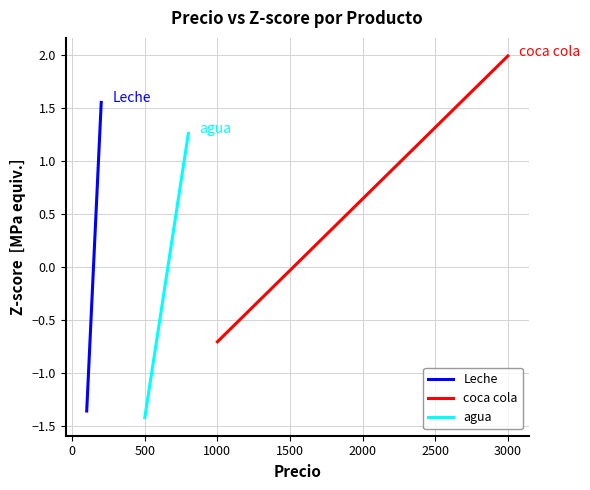

What is the total value across all series at −500?

-3.5